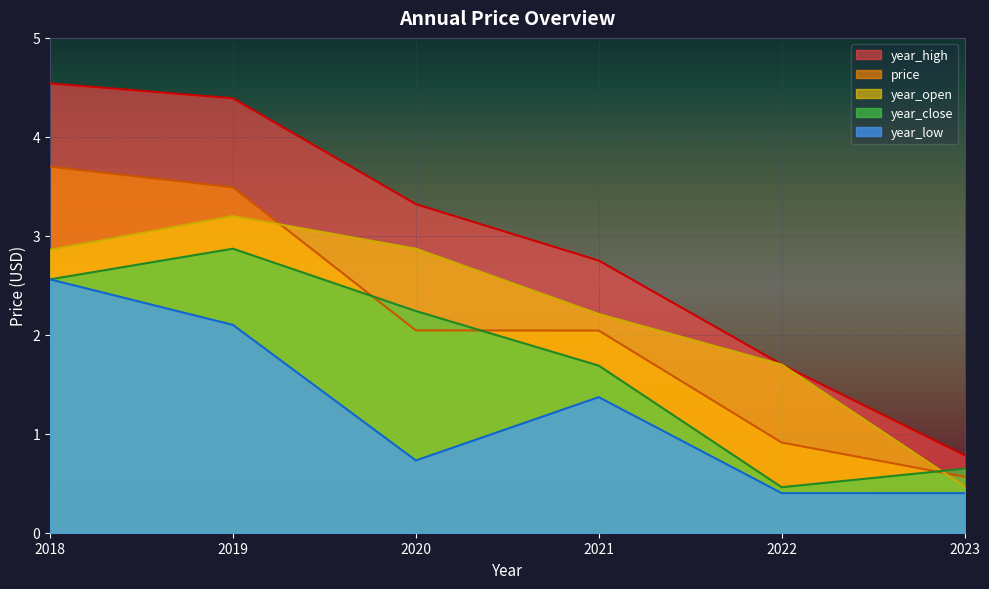

Between which two adjacent categories do year_open and price first intersect?

2019 and 2020